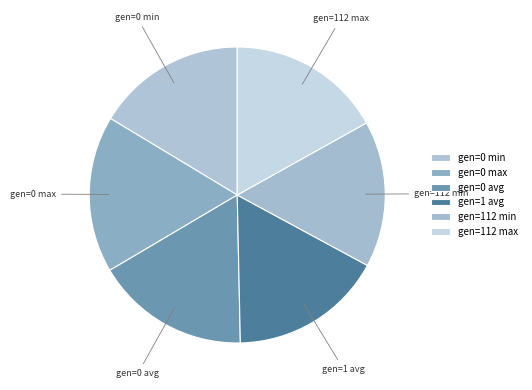

Is there a majority slice in this chart?

No